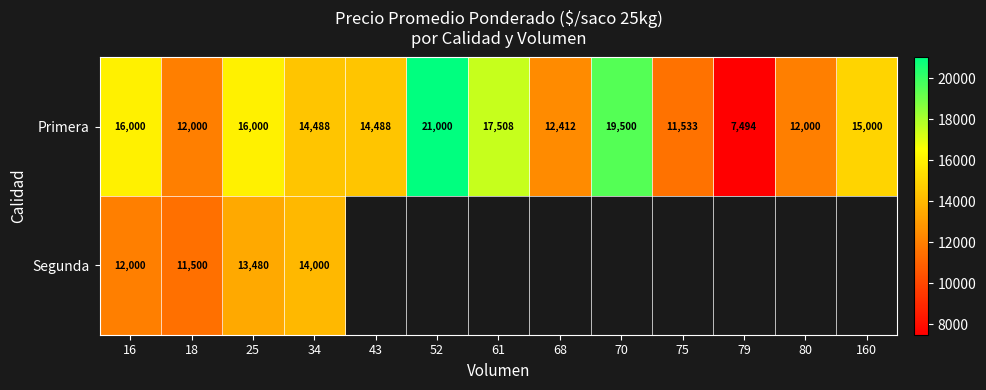

What is the approximate value of Primera at 70?

19500